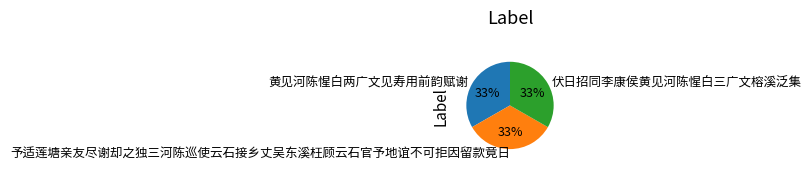

What percentage is the 黄见河陈惺白两广文见寿用前韵赋谢 slice, to the nearest percent?

33%